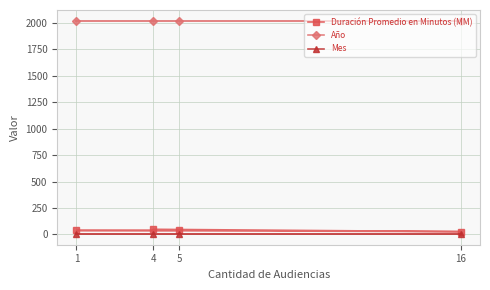

Where is Duración Promedio en Minutos (MM) nearest to the value 38?

1